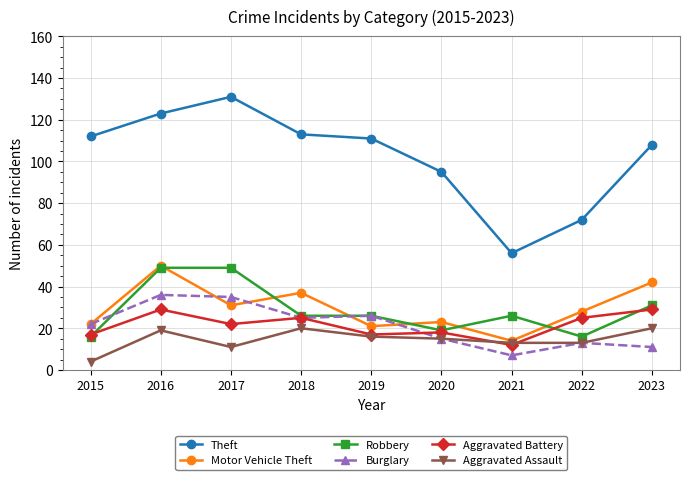

At which category does Aggravated Assault reach its first local valley?

2017